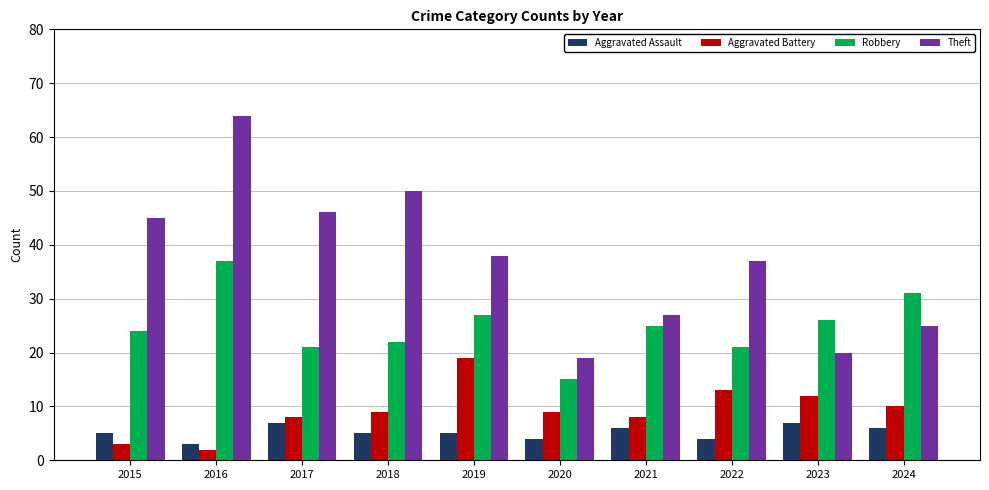

List the series in order of their peak value, lowest first.

Aggravated Assault, Aggravated Battery, Robbery, Theft